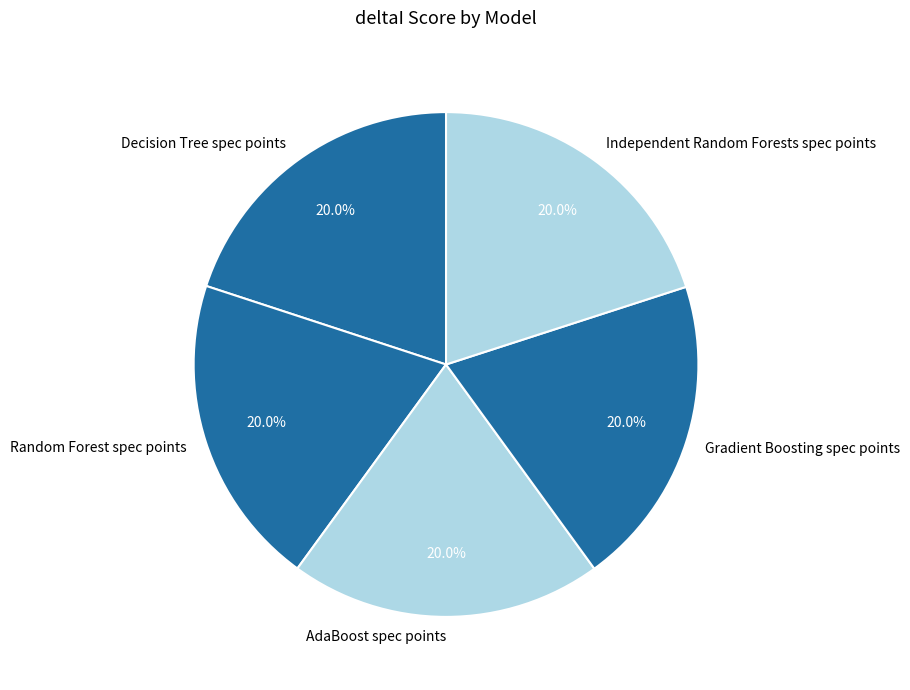

Is Independent Random Forests spec points the majority of the pie?

No